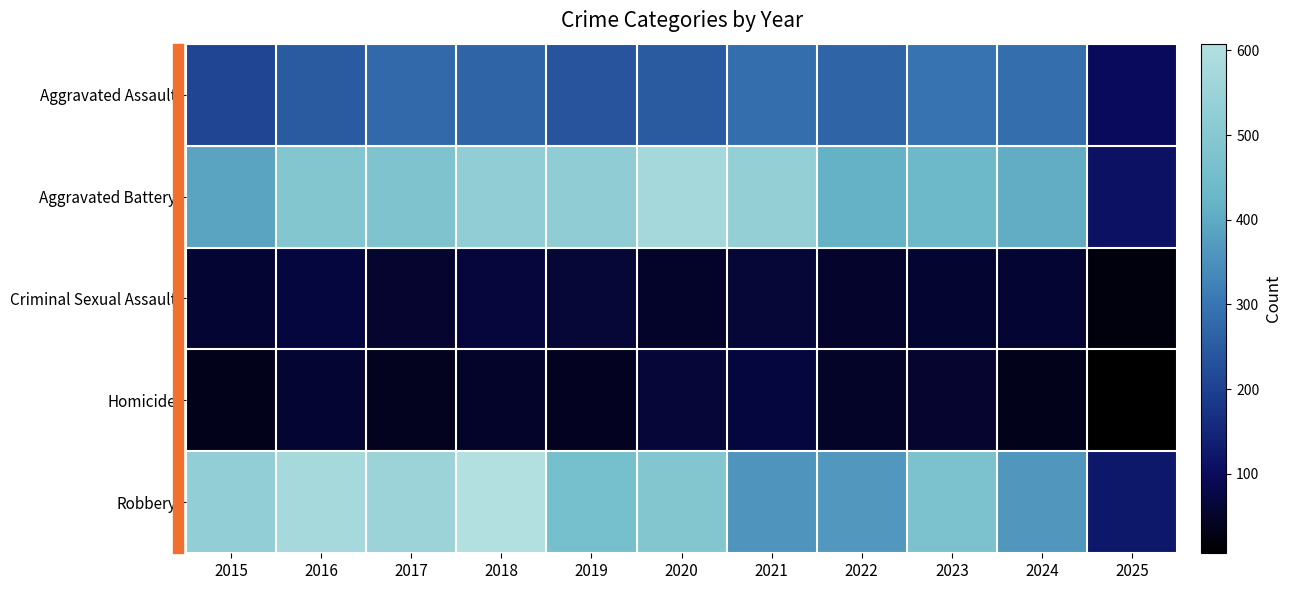

Which has a higher value, 2024 or 2016?

2024